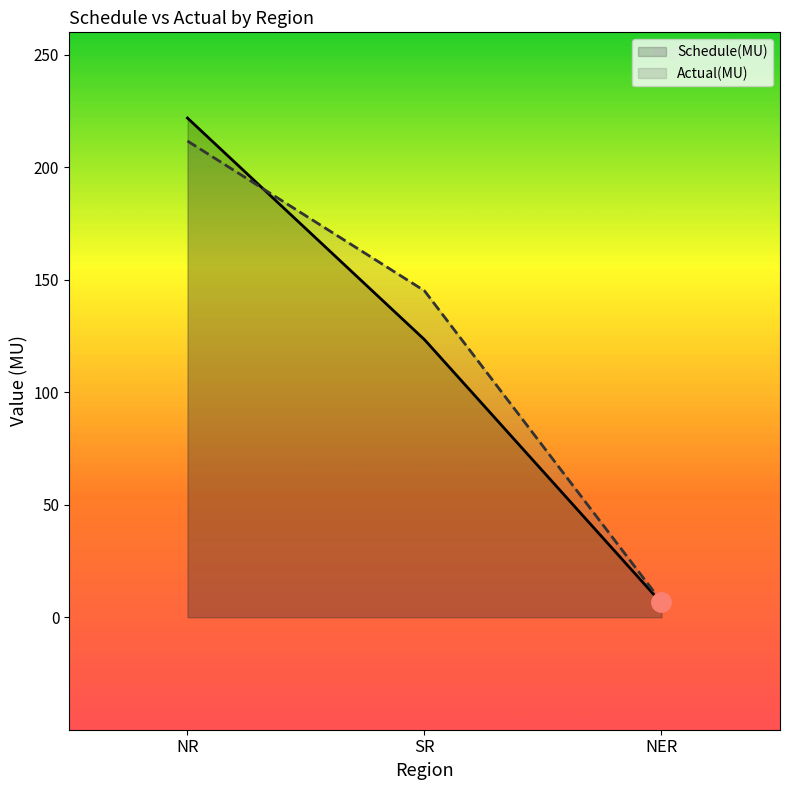

What is the smallest value displayed?

6.3